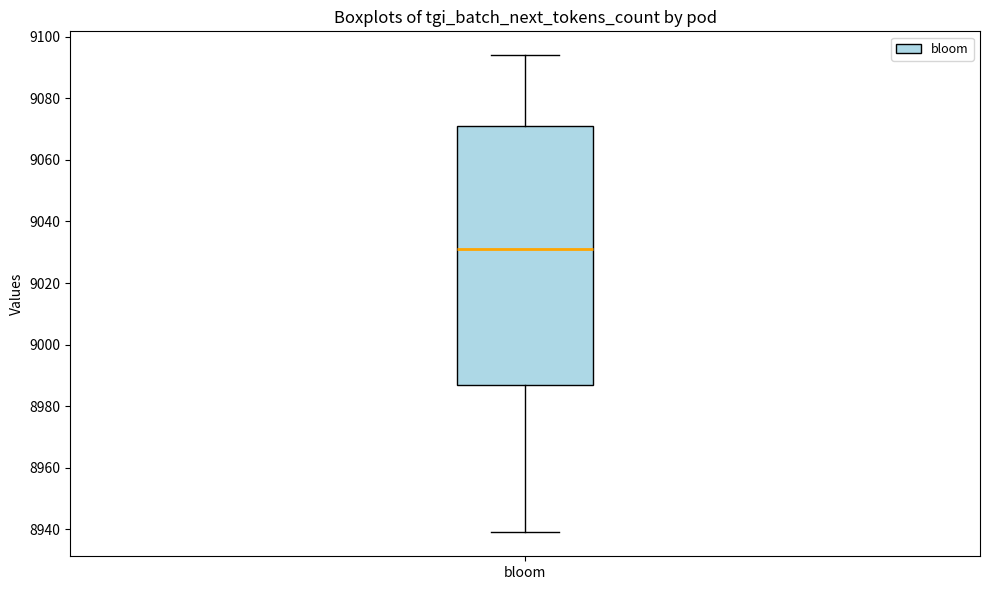

Where is the lower edge of the box for bloom on the y-axis? The values are not printed on the chart, so give them approximately, as read against the axis.

8988